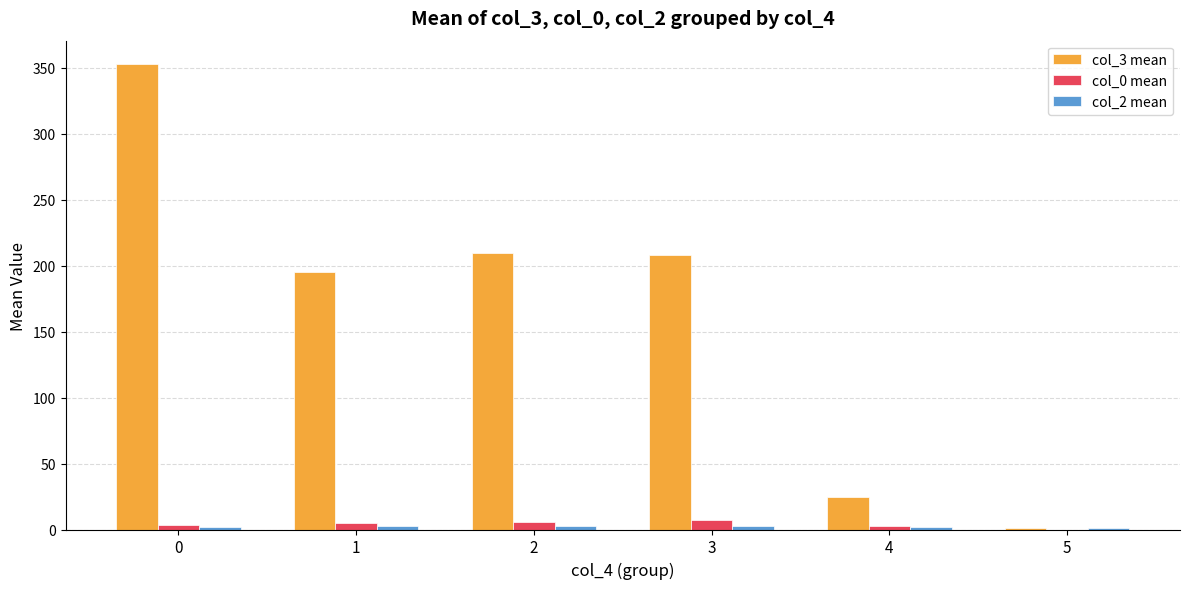

Is it true that col_3 mean equals 1.0 at 5?

True